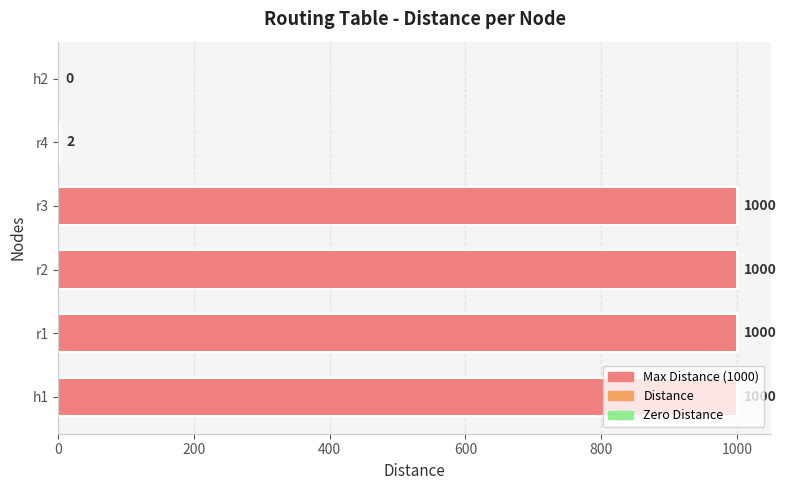

Is it true that the value at r2 is 1000?

True